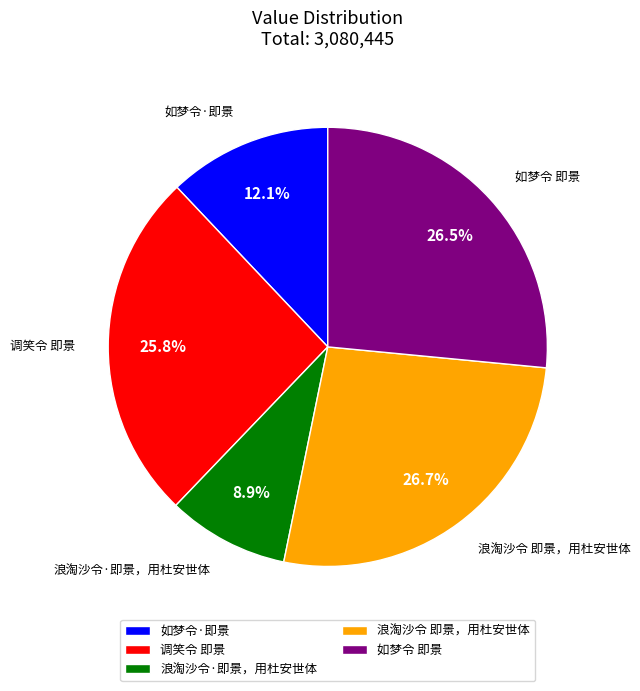

To the nearest percent, what is the difference between the largest and smallest slice percentages?

18%